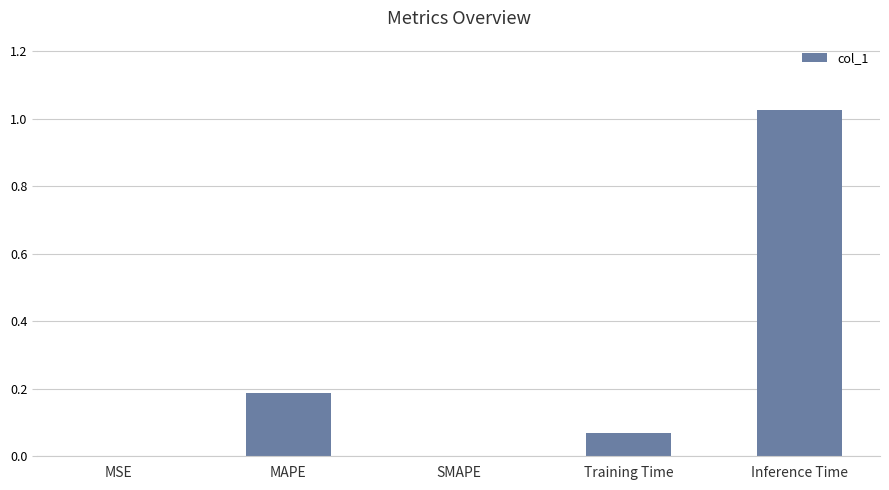

Between Training Time and Inference Time, which is larger?

Inference Time